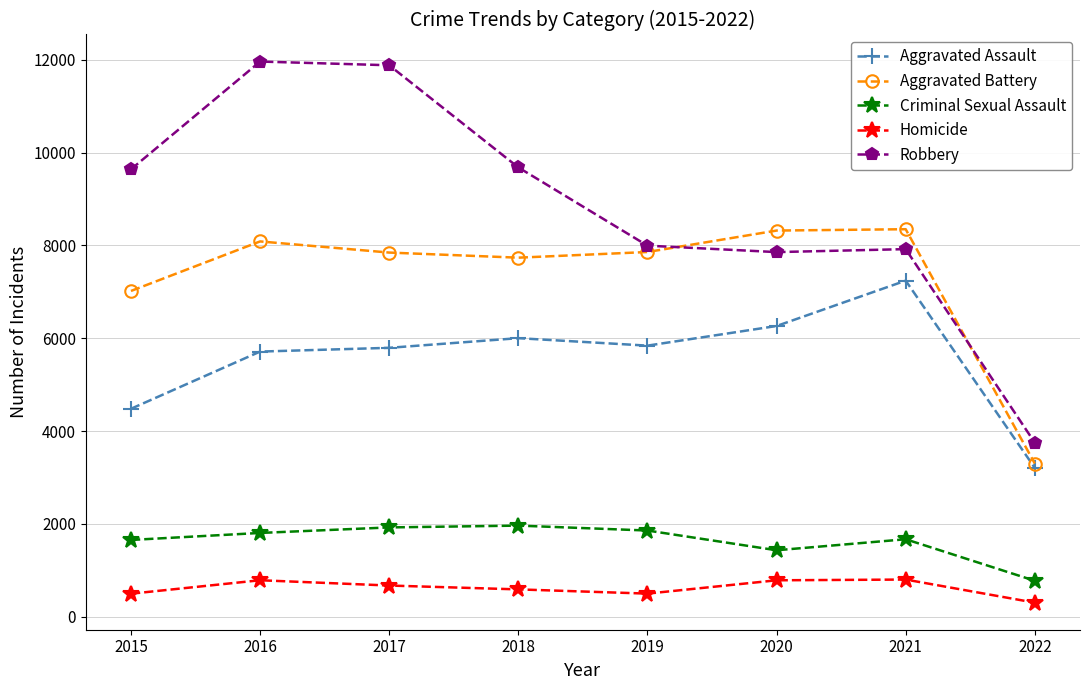

At which category does the chart reach its minimum across all series?

2022